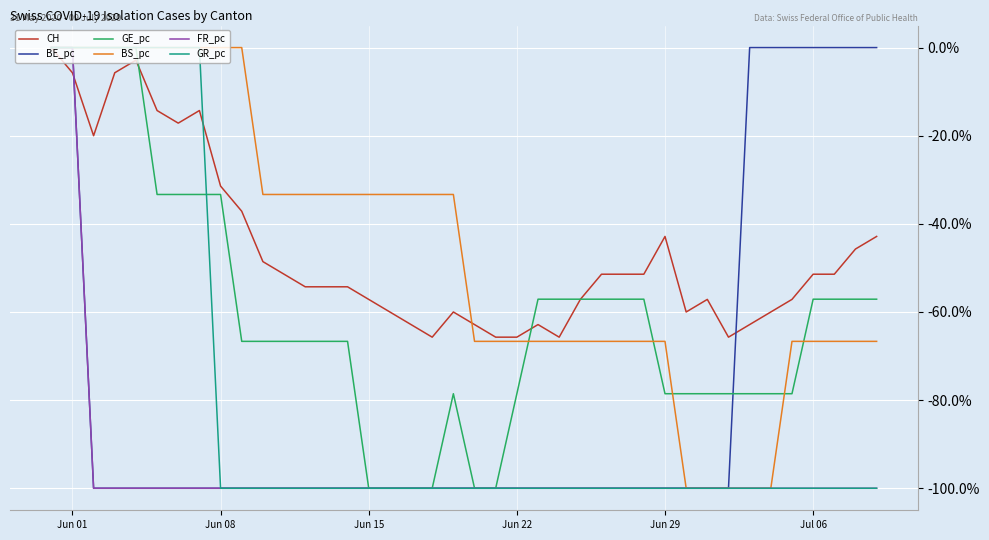

What is the smallest value displayed?

-100.0